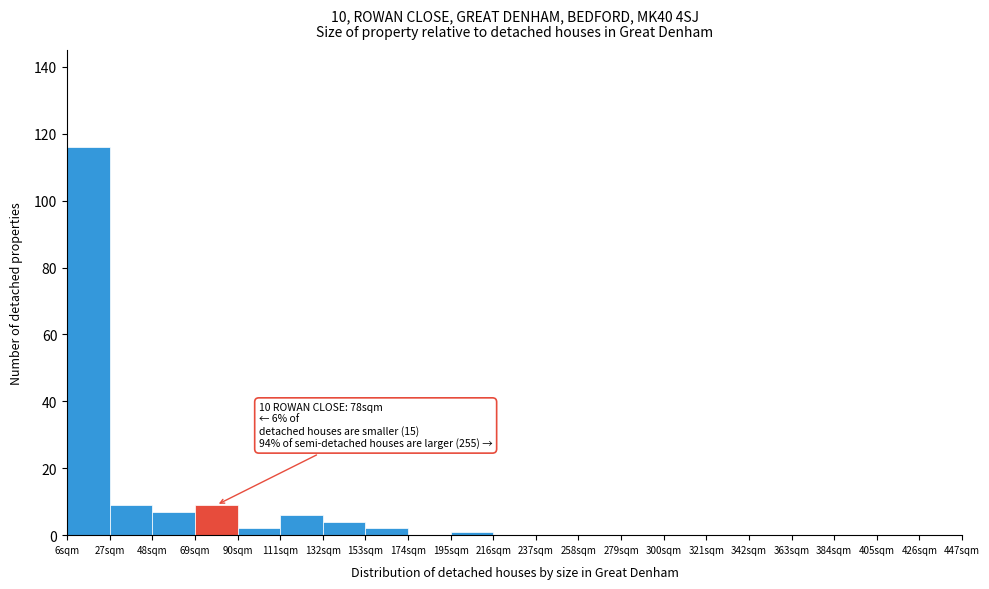

Which range on the x-axis has the tallest bar?

6 to 27